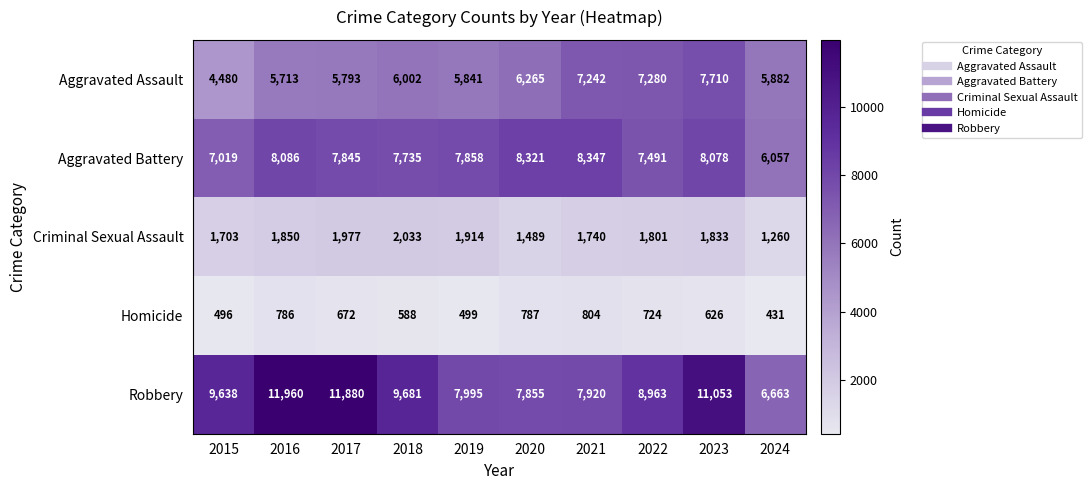

What is the difference between the maximum and minimum values in the Robbery series?

5297